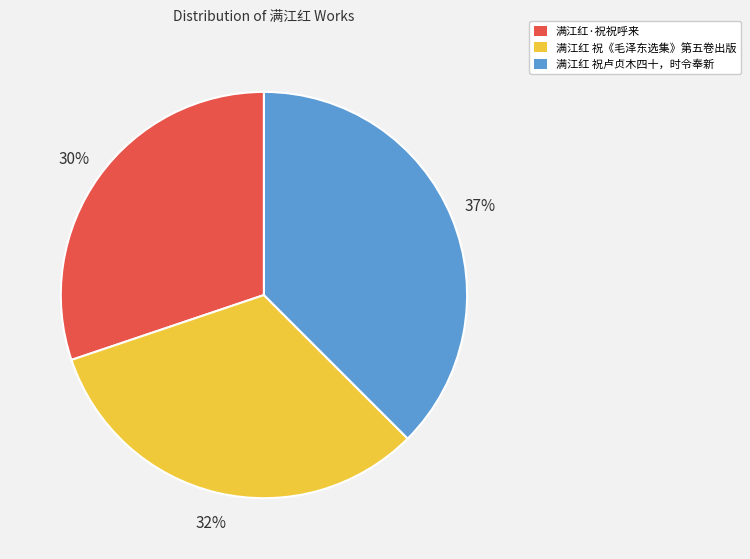

Combined, do 满江红 祝《毛泽东选集》第五卷出版 and 满江红·祝祝呼来 account for over 50%?

Yes